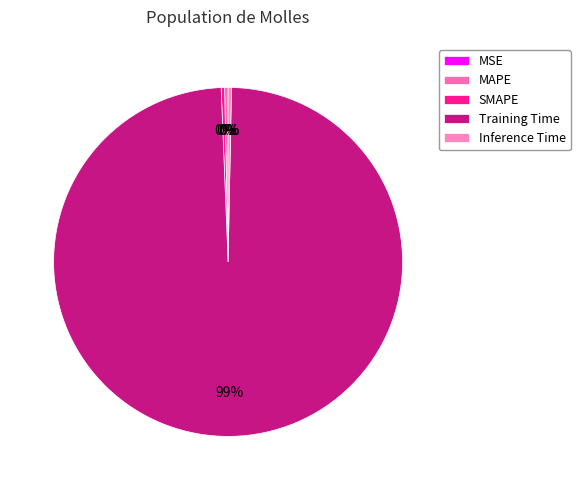

Count the number of slices in the pie.

5